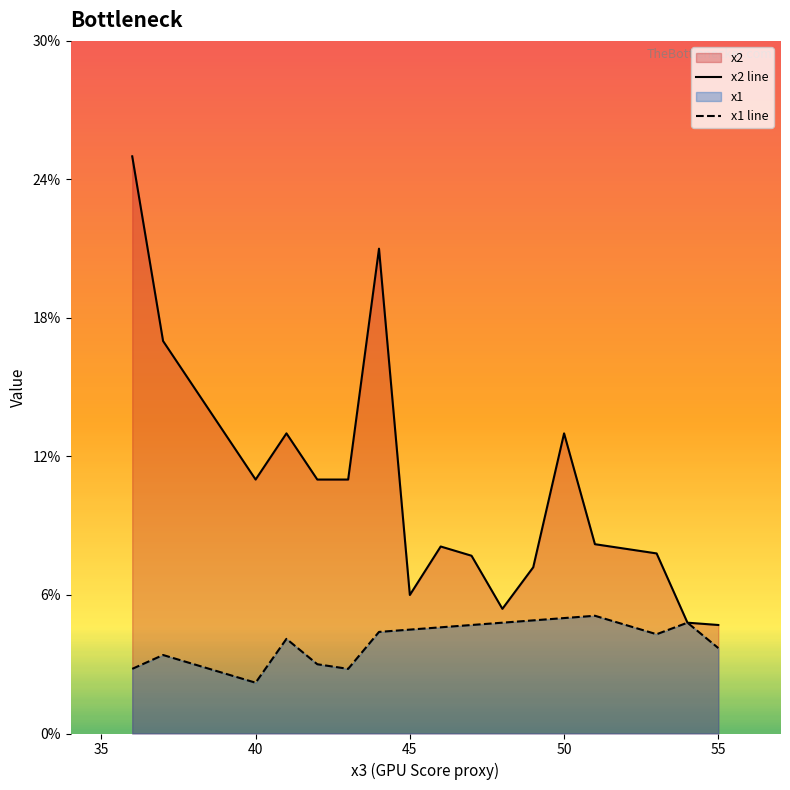

Which series has the widest spread of values?

x2 line